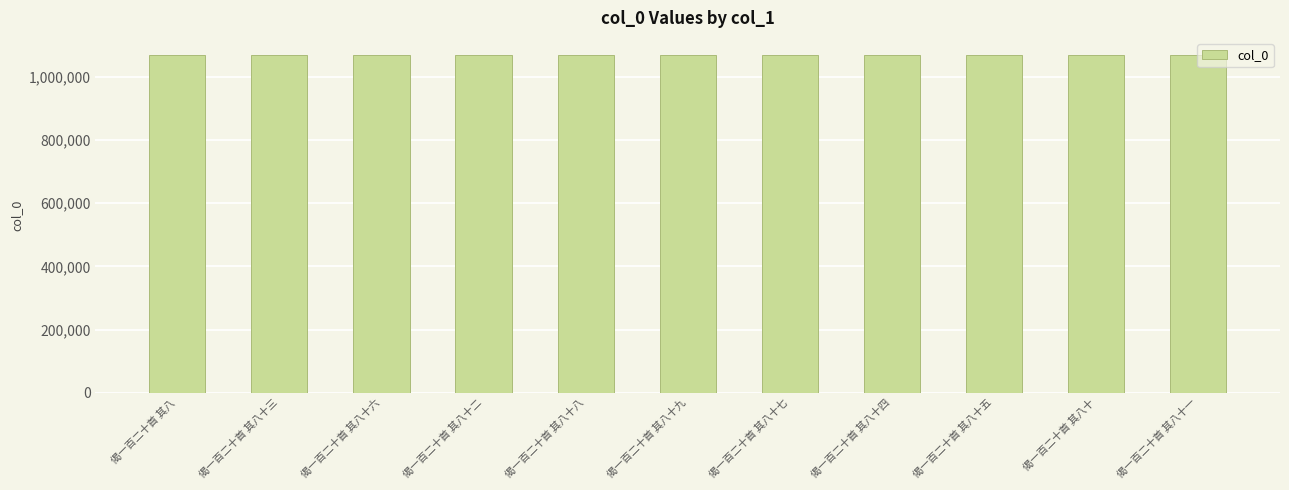

How many values are below 1069280?

5